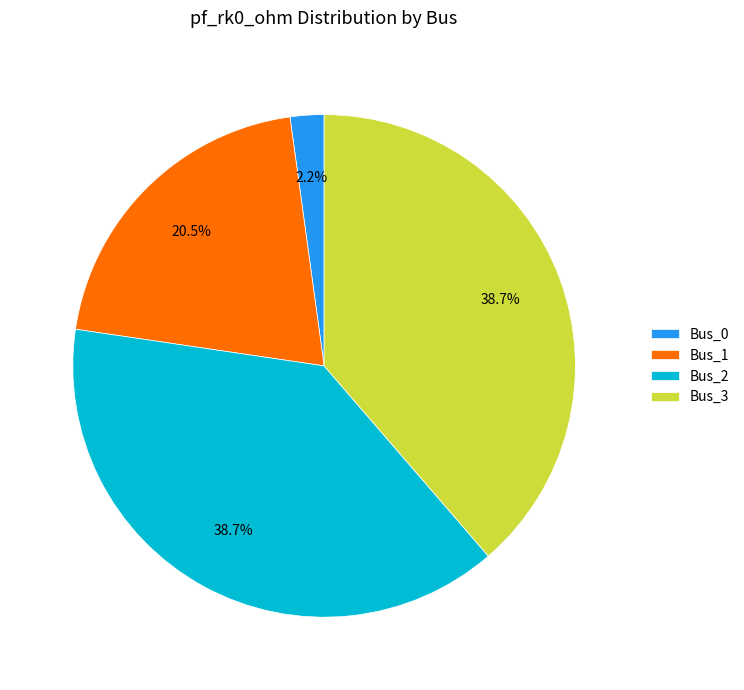

To the nearest percent, what is the difference between the largest and smallest slice percentages?

36%